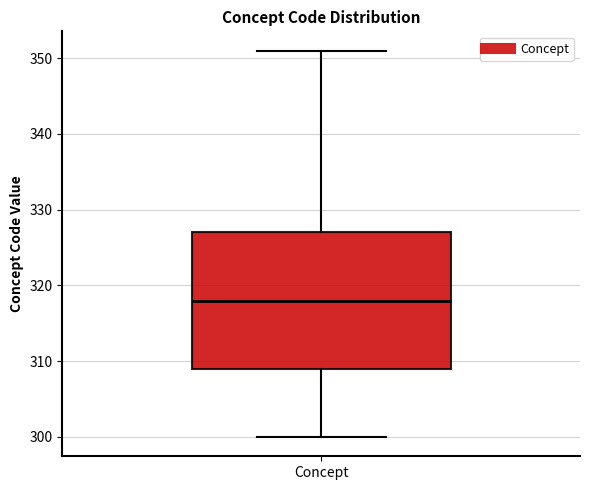

Read this box plot against the y-axis: the position of the median line, the range covered by the box, and the ends of both whiskers. The values are not printed on the chart, so give them approximately, as read against the axis.

median 318, box 309 to 327, whiskers 300 to 351